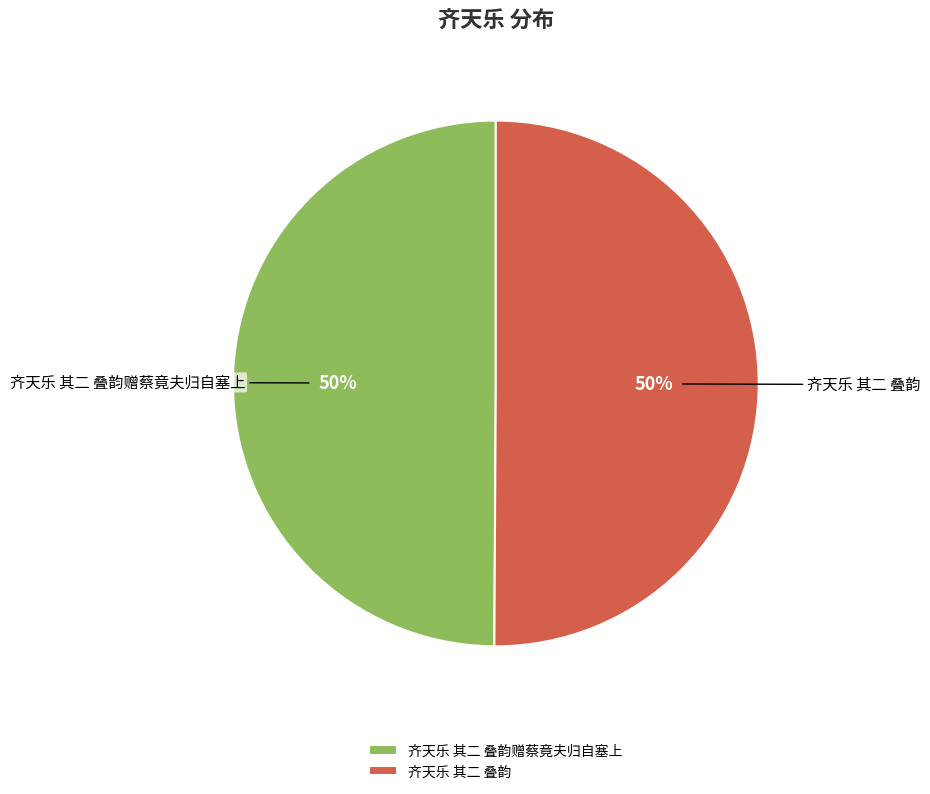

How many segments does this pie chart have?

2